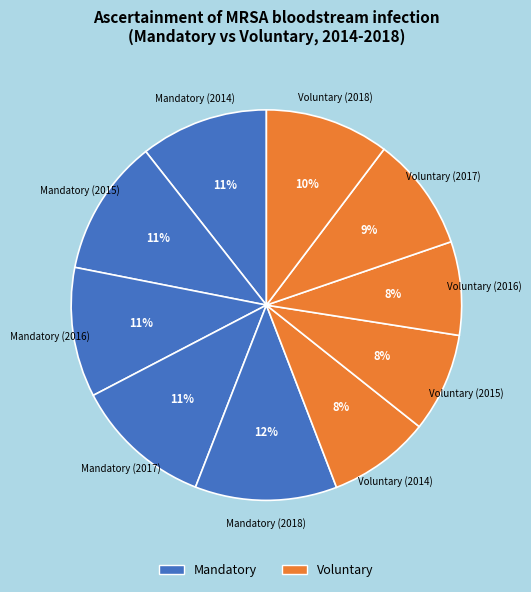

How many segments does this pie chart have?

10